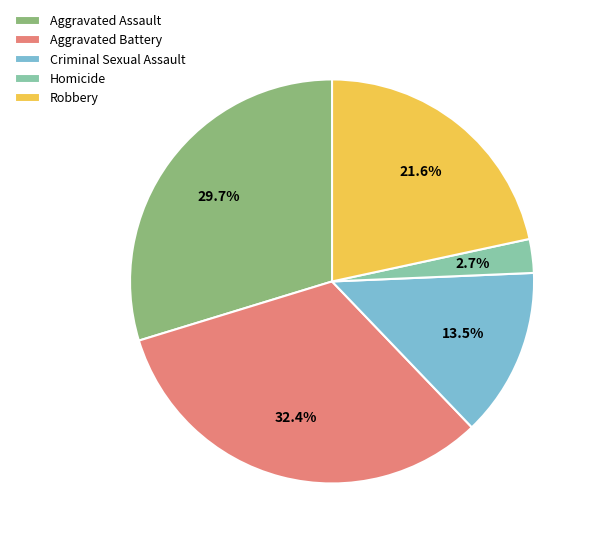

Is Homicide the majority of the pie?

No